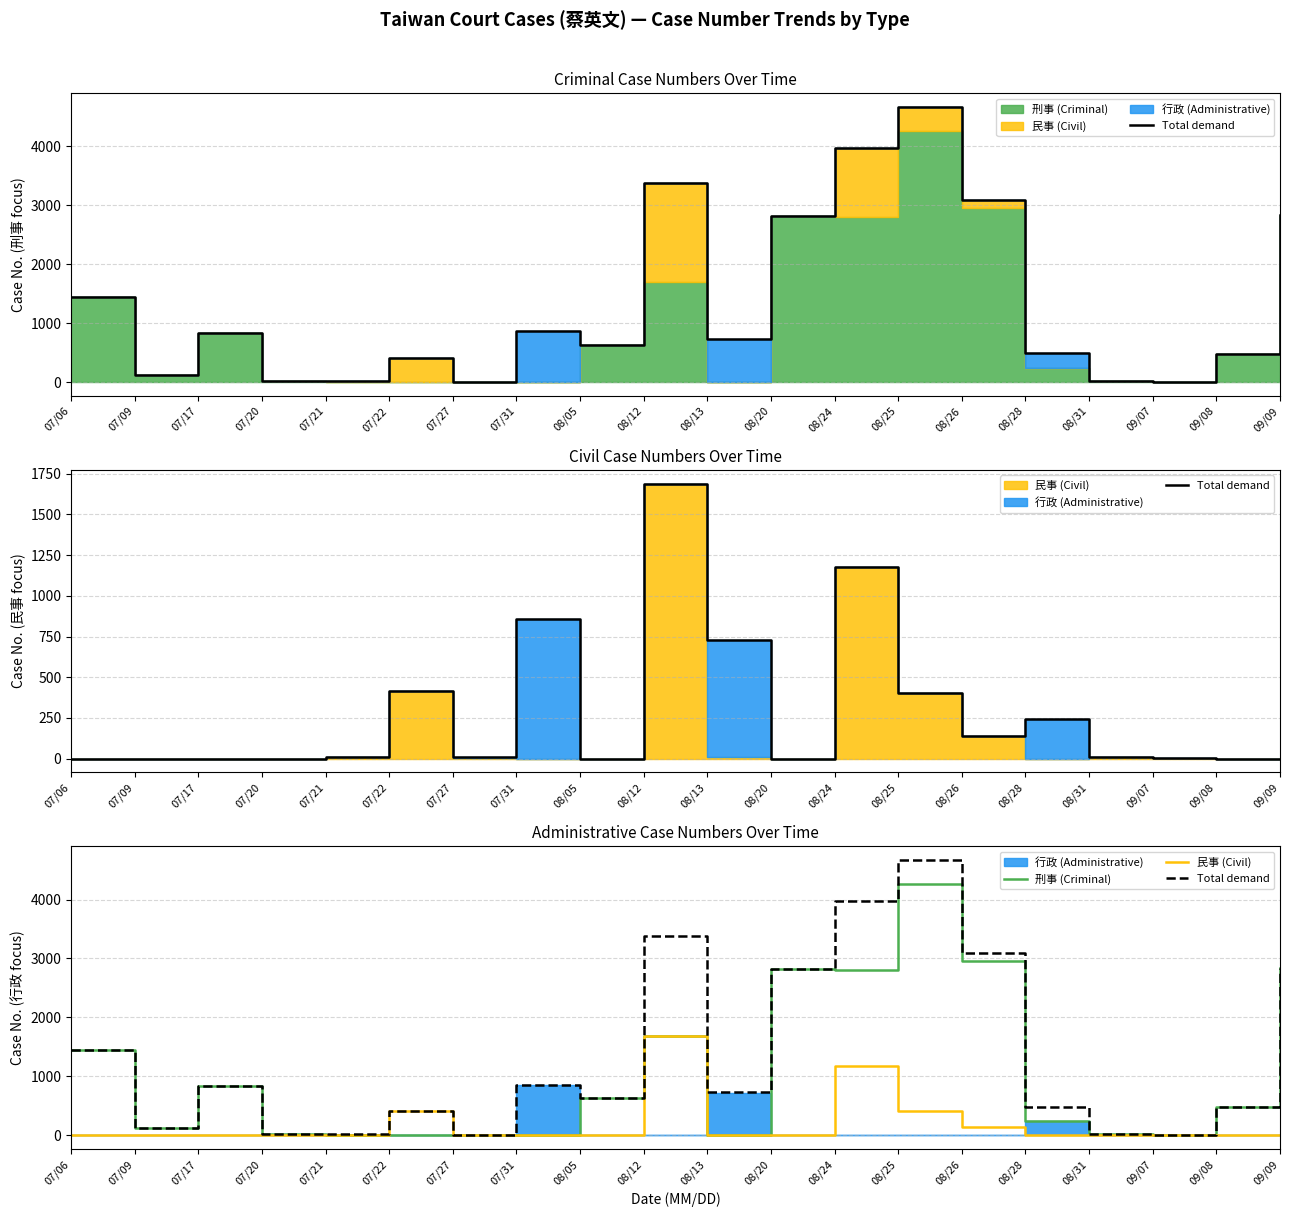

How many times do 刑事 (Criminal) and 民事 (Civil) cross each other?

5